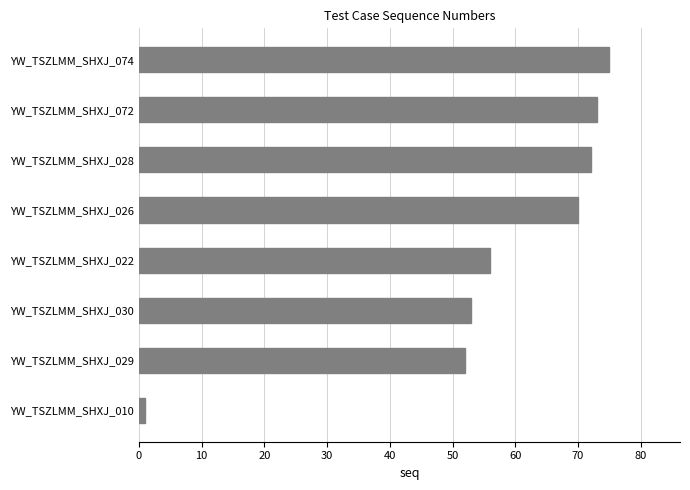

Rank the categories by value from lowest to highest.

YW_TSZLMM_SHXJ_010, YW_TSZLMM_SHXJ_029, YW_TSZLMM_SHXJ_030, YW_TSZLMM_SHXJ_022, YW_TSZLMM_SHXJ_026, YW_TSZLMM_SHXJ_028, YW_TSZLMM_SHXJ_072, YW_TSZLMM_SHXJ_074